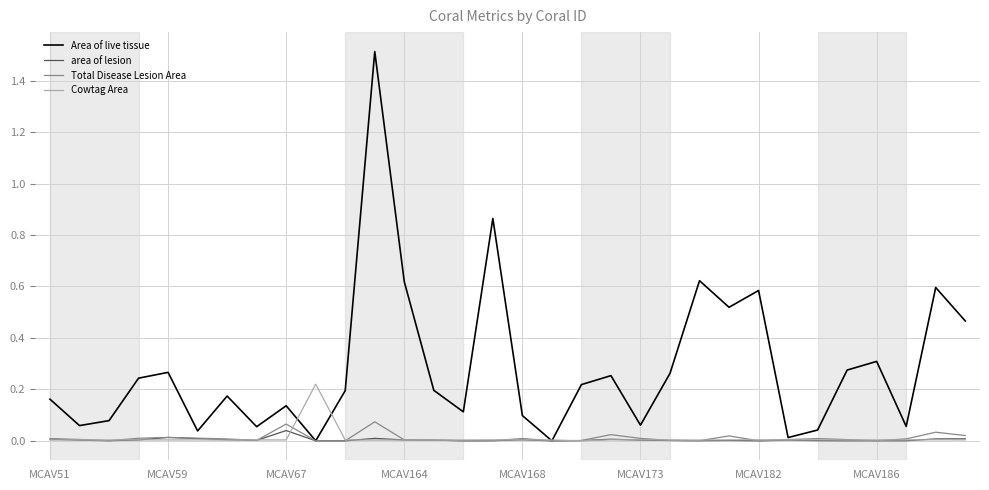

Which series has the largest range (max minus min)?

Area of live tissue